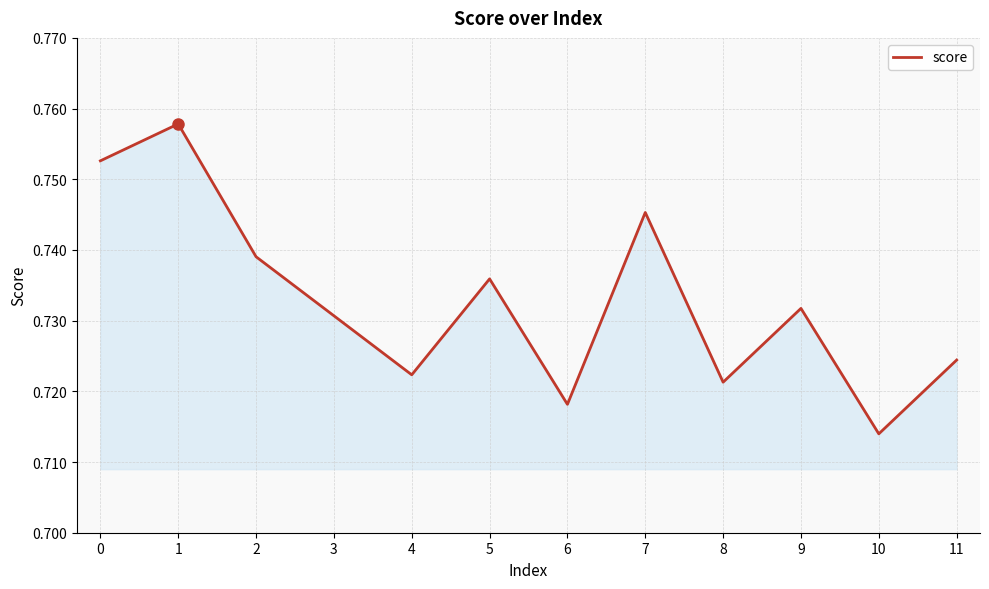

At which category does the data reach its first local peak?

1